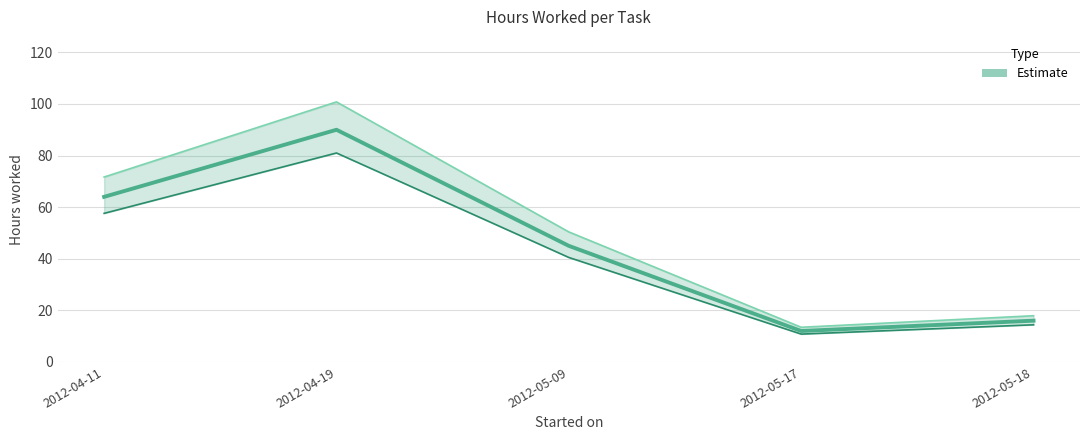

Reading left to right, transcribe all the data shown in this chart.

64	90	45	12	16